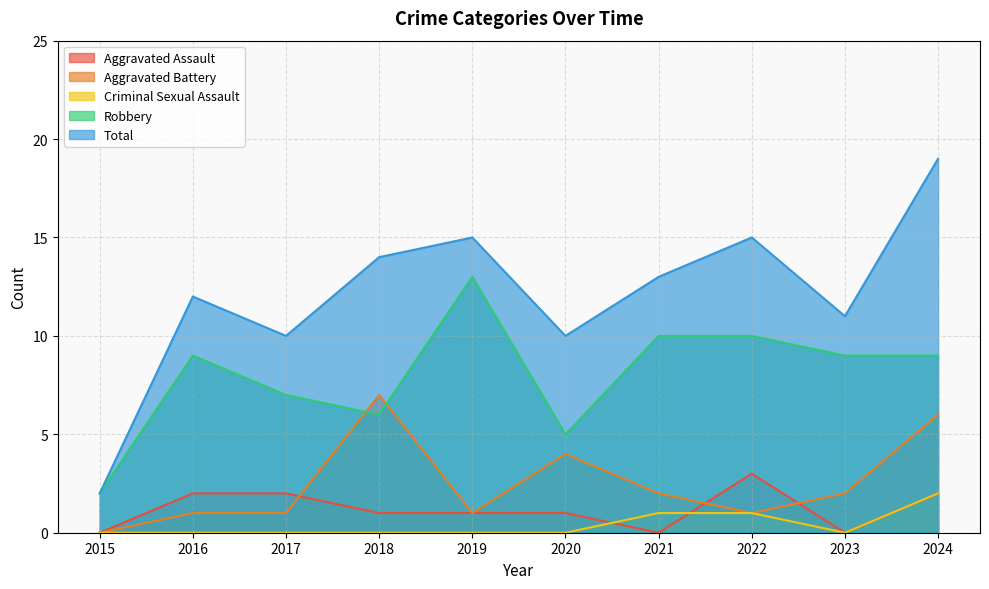

Where does the Aggravated Battery series first go above 2?

2018